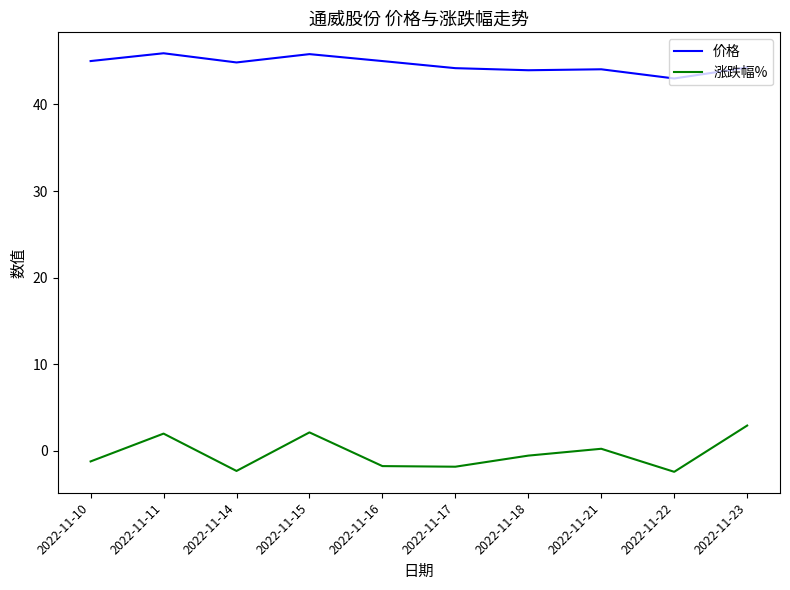

True or false: 价格 and 涨跌幅% intersect in this chart.

False